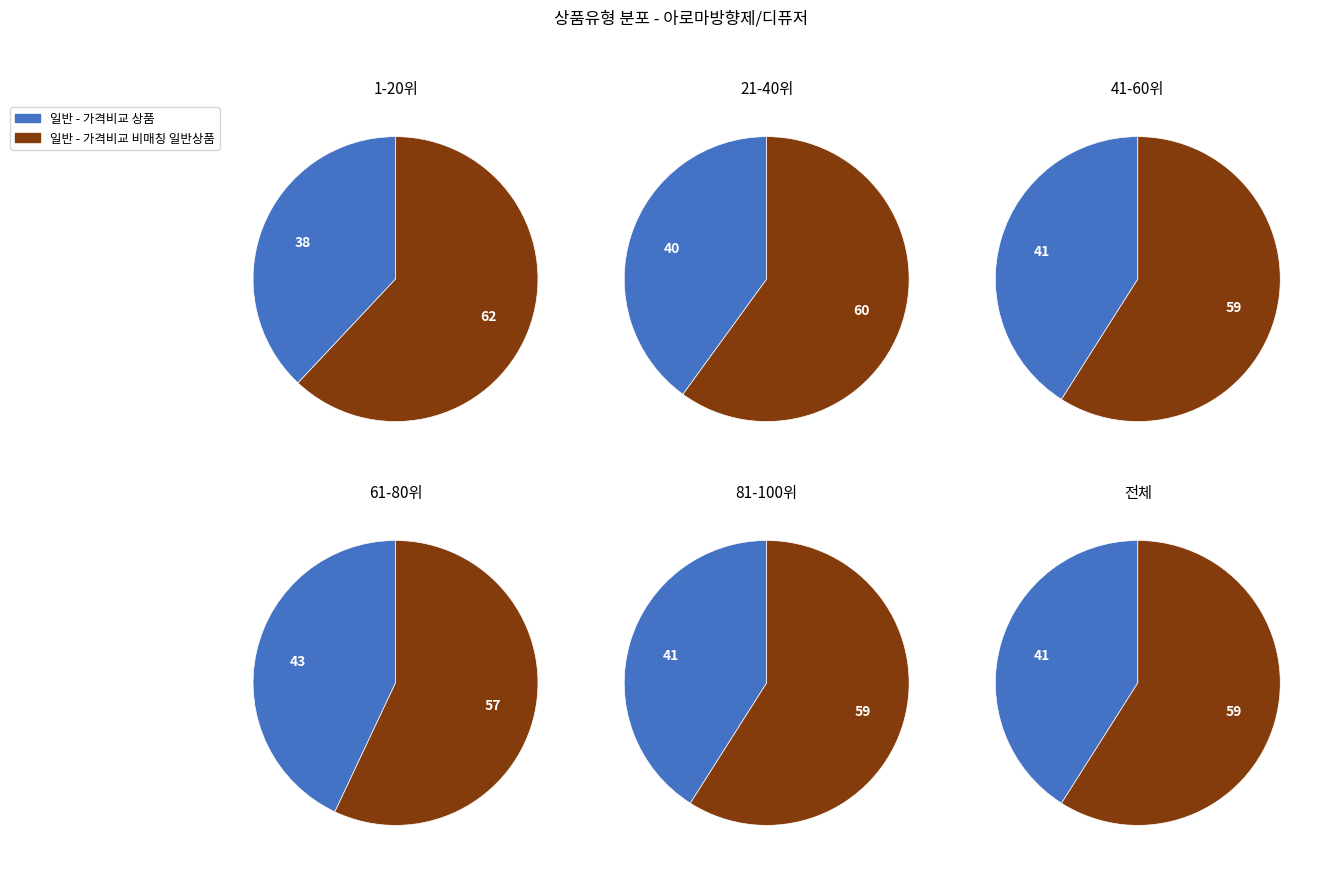

Which slice is the smallest?

일반 - 가격비교 상품